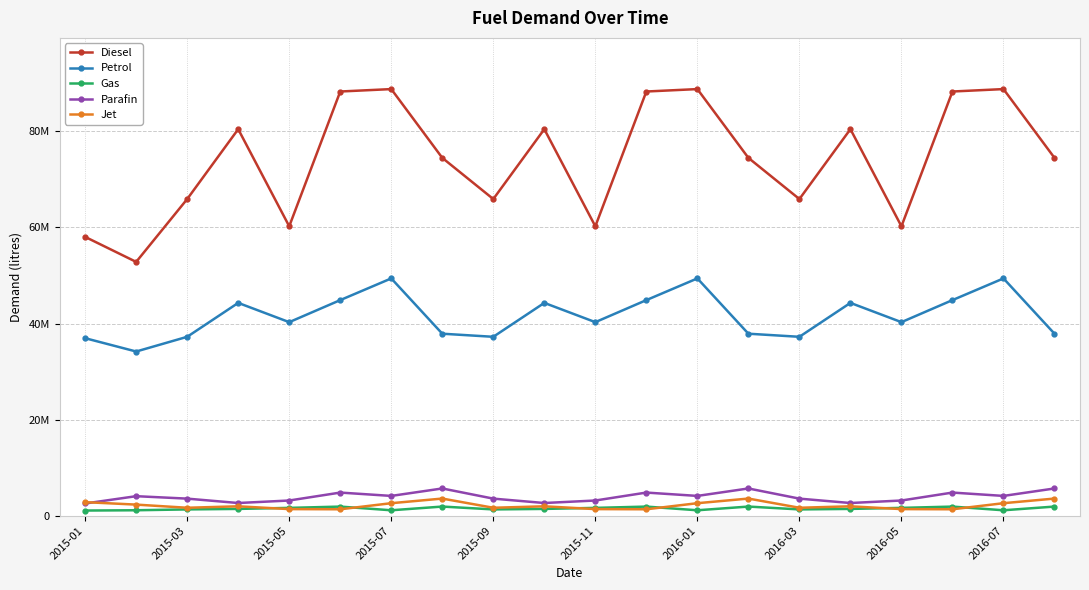

True or false: Parafin has more than 1 interior local peaks.

True